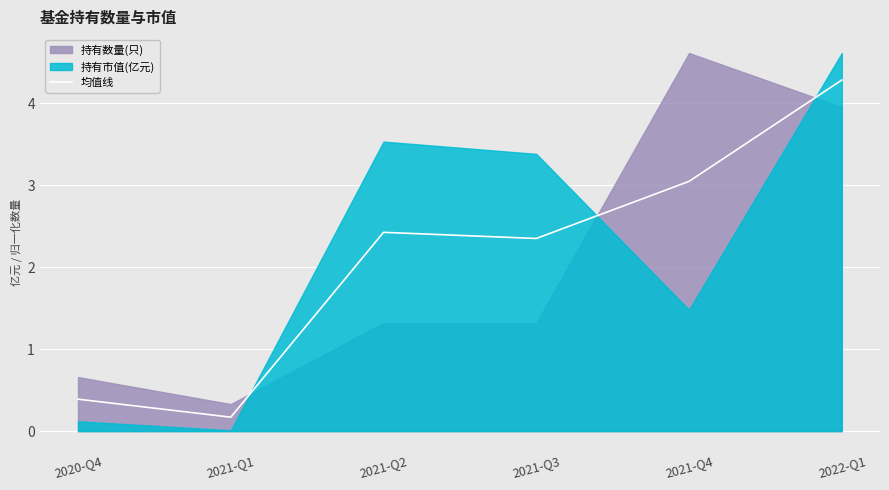

What is the average value?

2.1